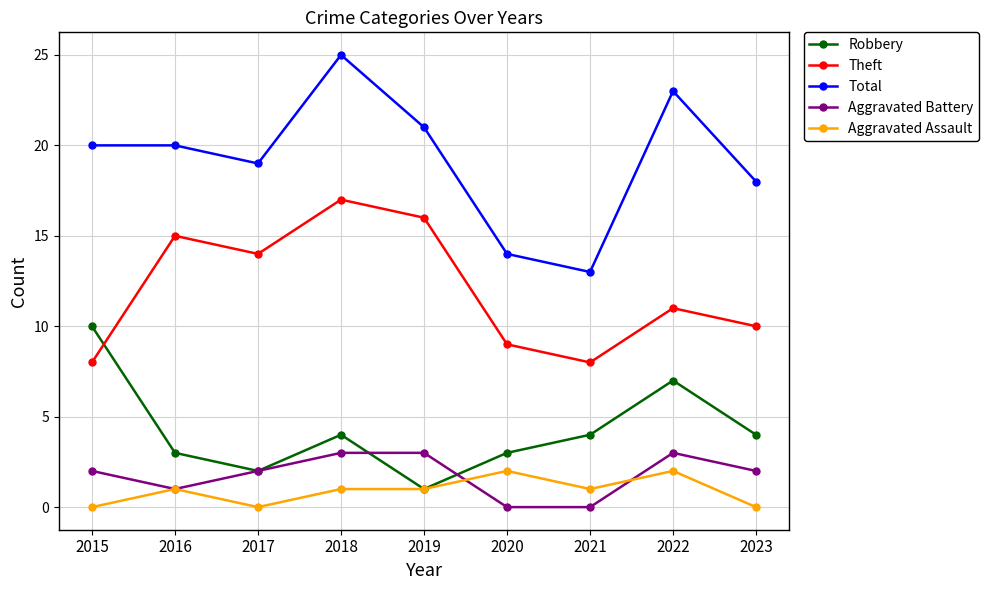

How many data points does each series have?

9